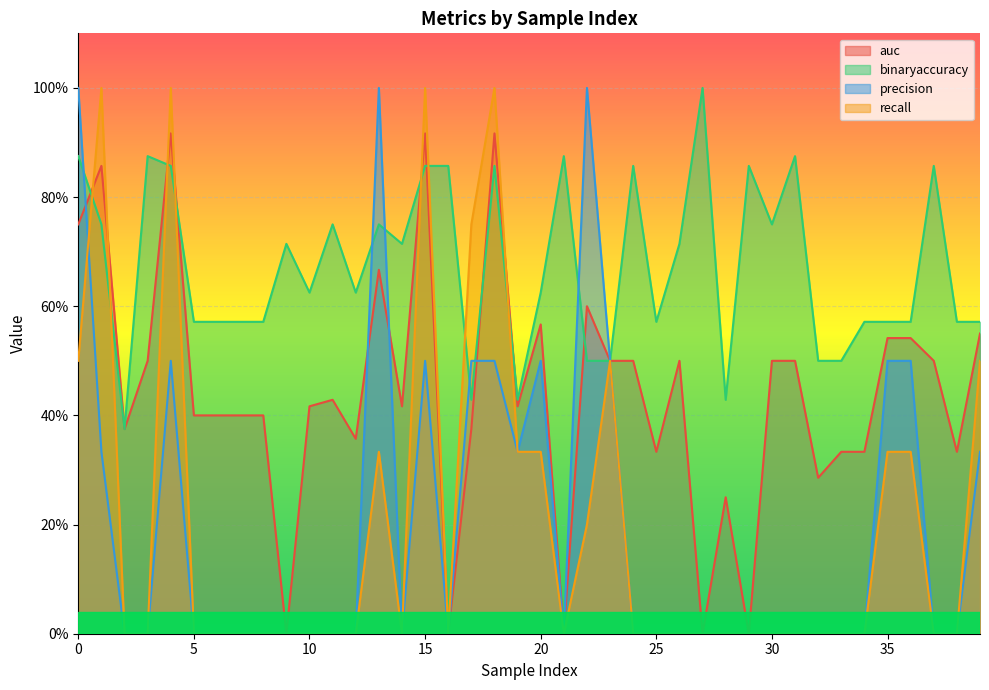

Rank the series at 14 from highest to lowest value.

binaryaccuracy, auc, precision, recall